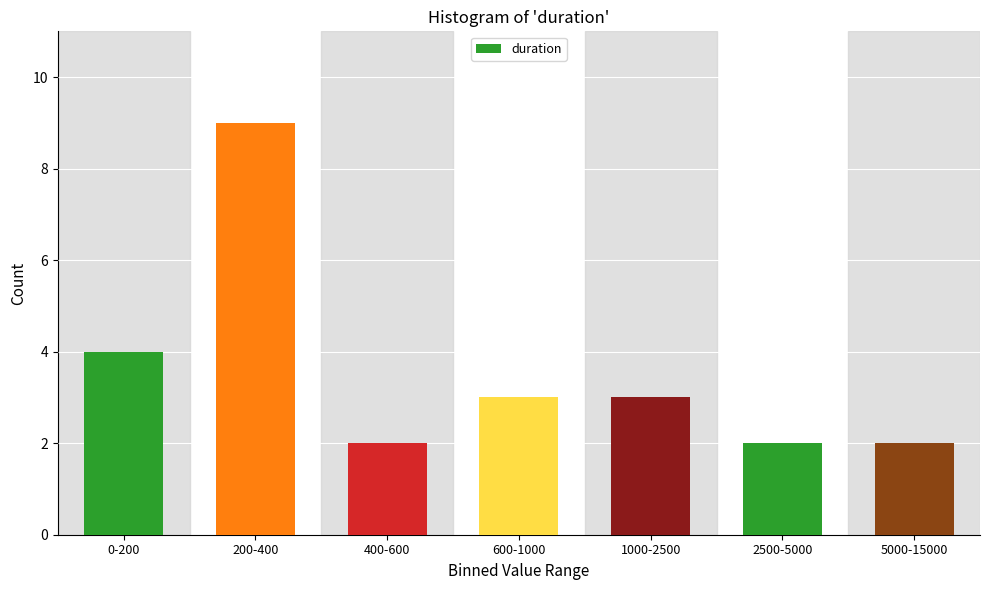

Reading right to left, transcribe all the data shown in this chart.

2	2	3	3	2	9	4